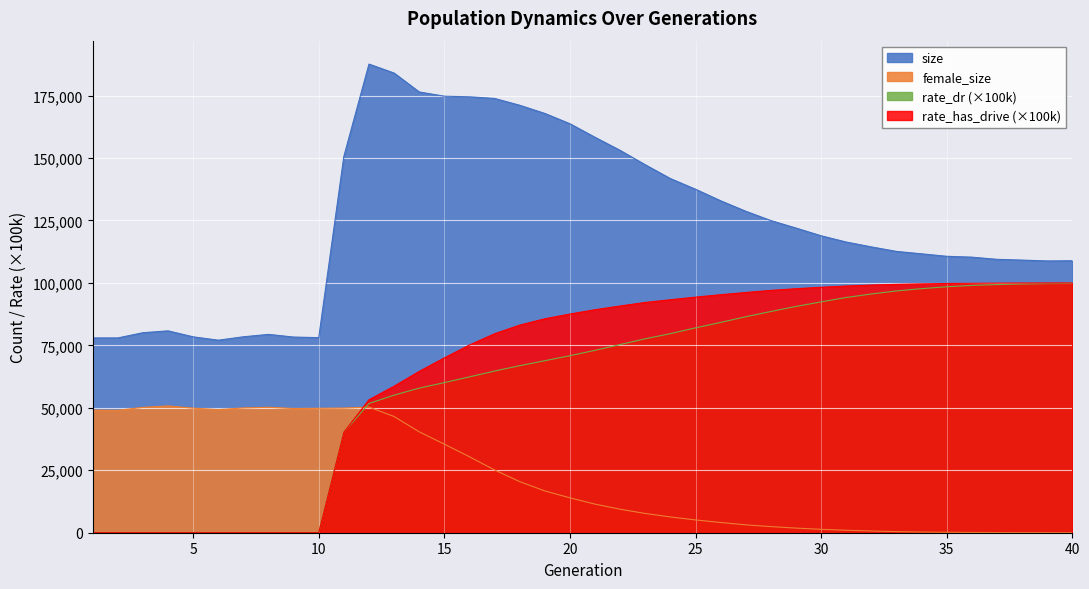

Reading left to right, list all the values displayed in this chart.

size: 77981.0	77979.0	80081.0	80813.0	78419.0	77081.0	78442.0	79402.0	78332.0	78098.0	150688.0	187606.0	184011.0	176446.0	174754.0	174515.0	173857.0	171120.0	167856.0	163720.0	158290.0	153050.0	147287.0	141768.0	137500.0	132885.0	128693.0	124961.0	121966.0	118871.0	116368.0	114423.0	112615.0	111651.0	110661.0	110320.0	109445.0	109143.0	108801.0	108878.0
female_size: 49082.0	49002.0	50178.0	50743.0	49871.0	49274.0	49956.0	50222.0	49723.0	49809.0	49897.0	50316.0	46522.0	40387.0	35459.0	30408.0	25135.0	20455.0	16733.0	13973.0	11441.0	9408.0	7705.0	6309.0	5120.0	4090.0	3151.0	2448.0	1852.0	1360.0	989.0	696.0	444.0	274.0	171.0	121.0	67.0	40.0	23.0	11.0
rate_dr: 0.0	0.0	0.0	0.0	0.0	0.0	0.0	0.0	0.0	0.0	40186.9	51735.9	55086.0	57877.9	60093.8	62390.9	64721.5	66870.5	68855.6	70868.0	73016.7	75328.1	77648.4	79695.8	82009.9	84187.4	86468.1	88566.5	90587.1	92416.0	94165.2	95577.7	96792.5	97710.3	98468.6	99007.7	99342.4	99583.7	99748.0	99852.7
rate_has_drive: 0.0	0.0	0.0	0.0	0.0	0.0	0.0	0.0	0.0	0.0	40186.9	53238.0	58654.4	64582.4	69989.4	75138.1	79652.3	83112.7	85651.8	87542.2	89274.6	90770.3	92189.5	93275.3	94311.3	95285.5	96171.3	97009.1	97688.9	98262.0	98753.4	99141.0	99426.1	99633.3	99779.6	99854.8	99921.7	99954.3	99977.0	99988.1